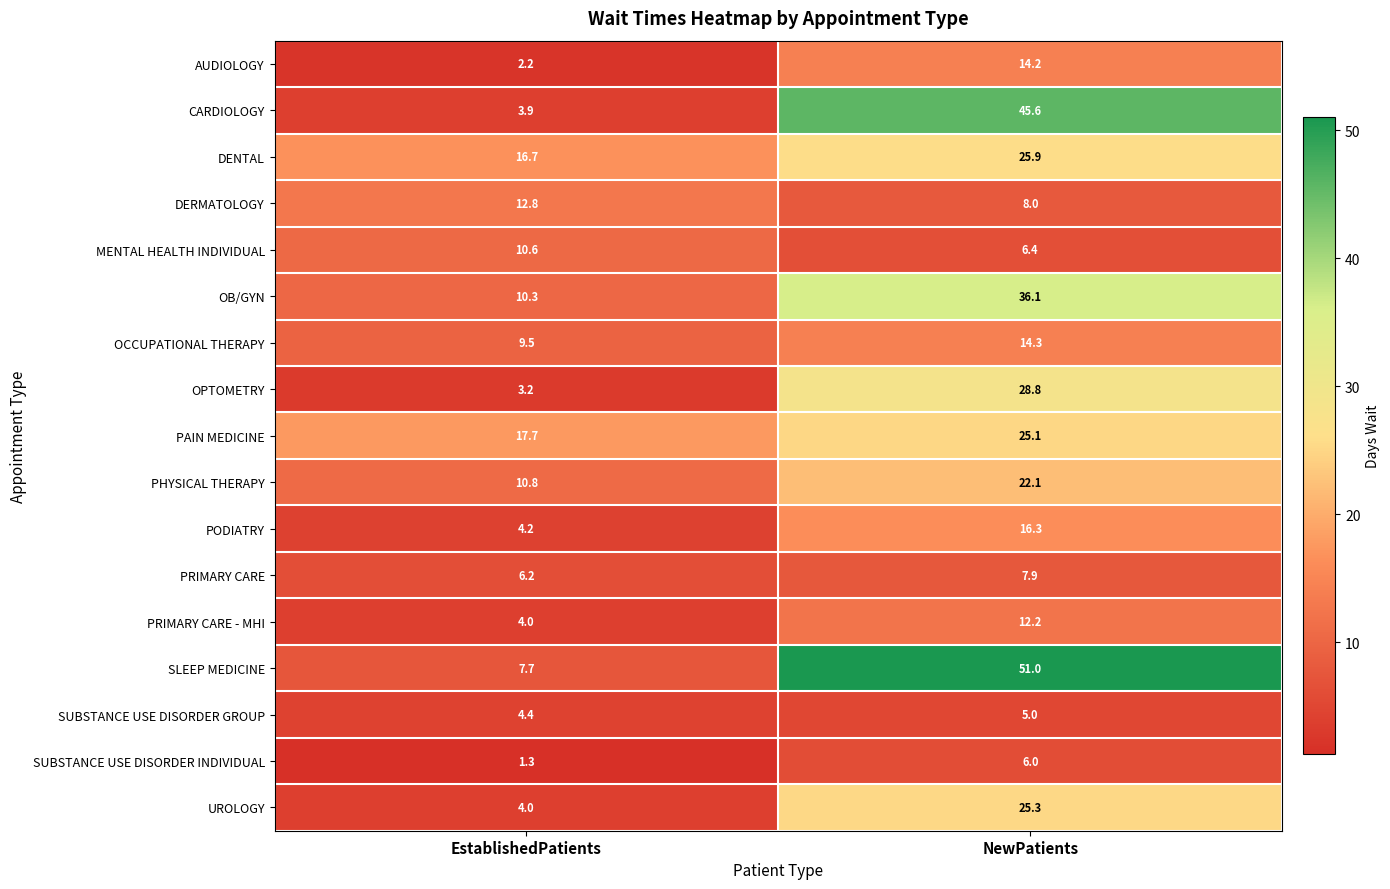

What is the sum of the OCCUPATIONAL THERAPY values at NewPatients and EstablishedPatients?

23.8